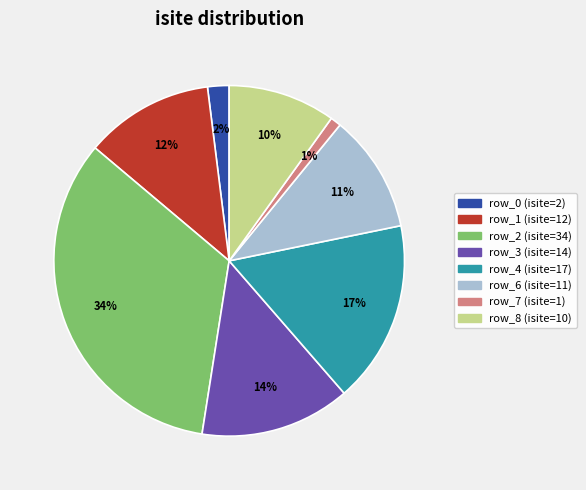

Does any single category account for the majority?

No